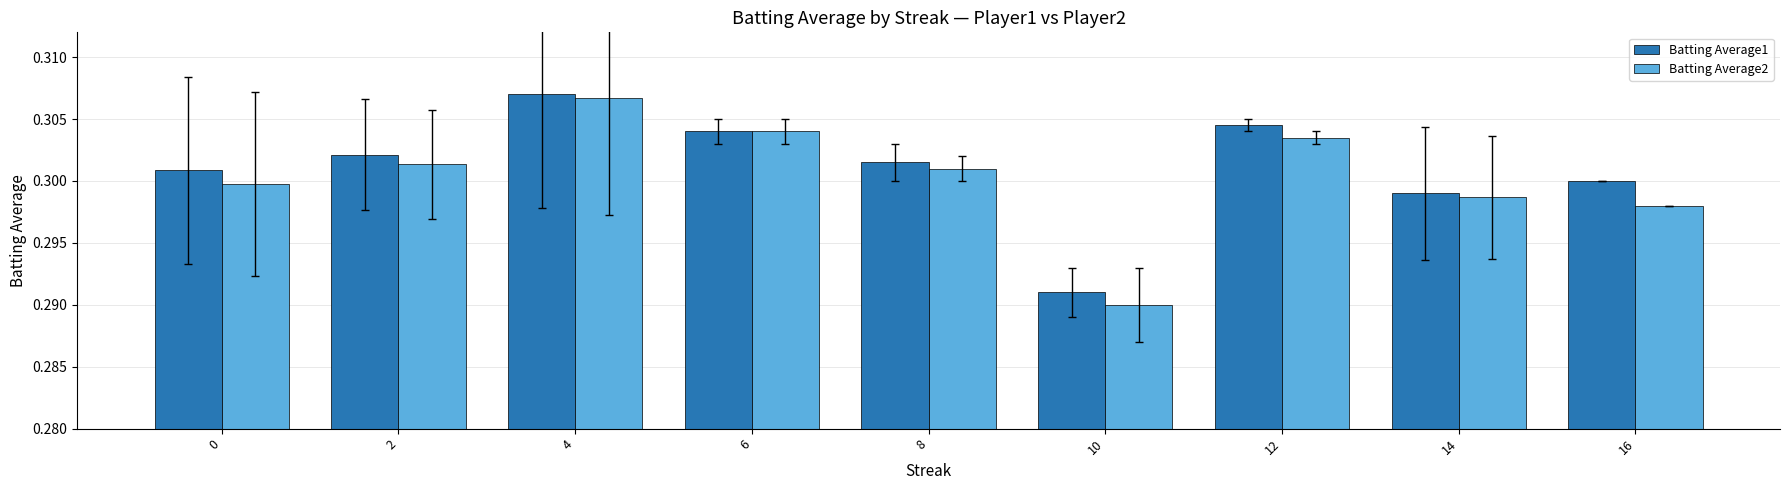

The Batting Average1 series shows 0.2 at 14. True or false?

False